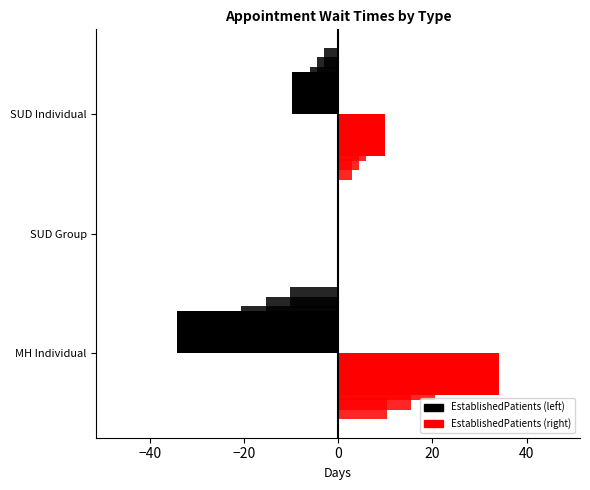

How many categories are shown in the chart?

3